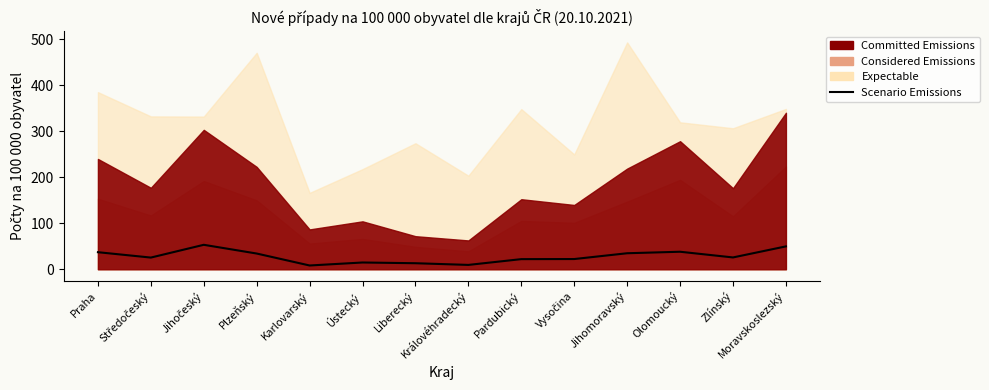

Reading right to left, list all the values displayed in this chart.

49.7	25.7	38.1	34.8	22.2	22.0	9.4	13.1	14.7	8.2	34.2	53.1	25.4	37.1